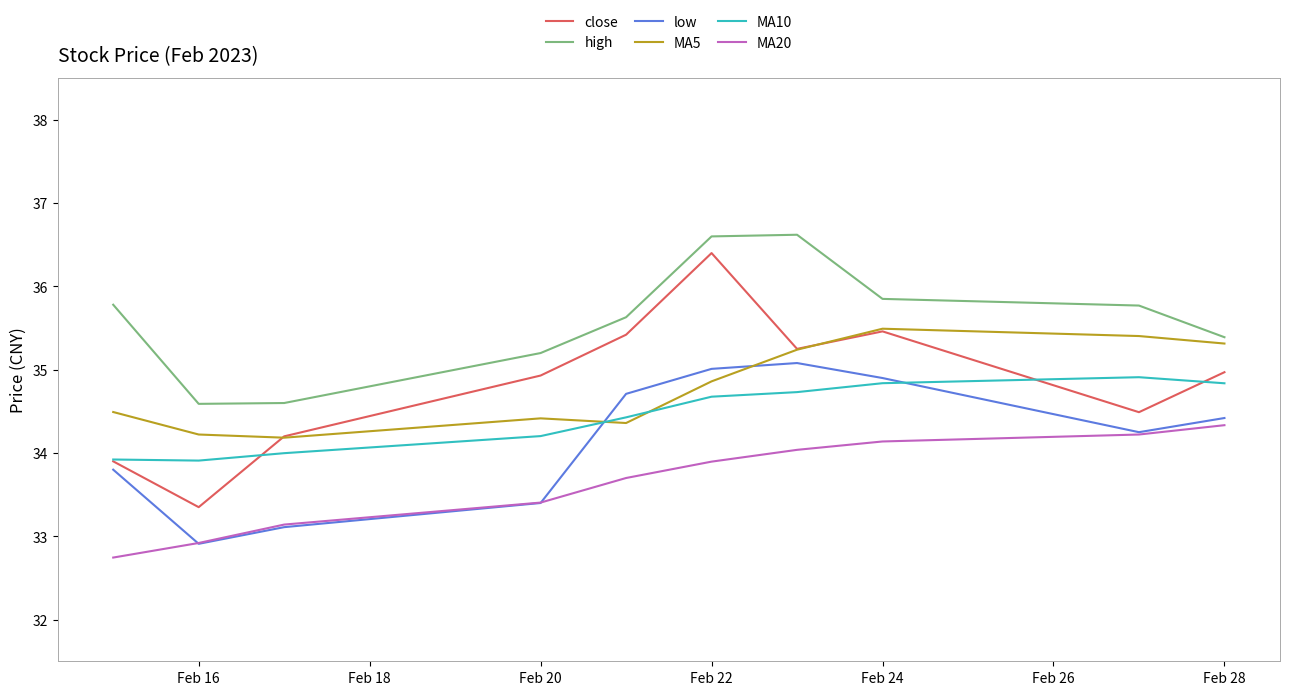

True or false: high and close intersect in this chart.

False